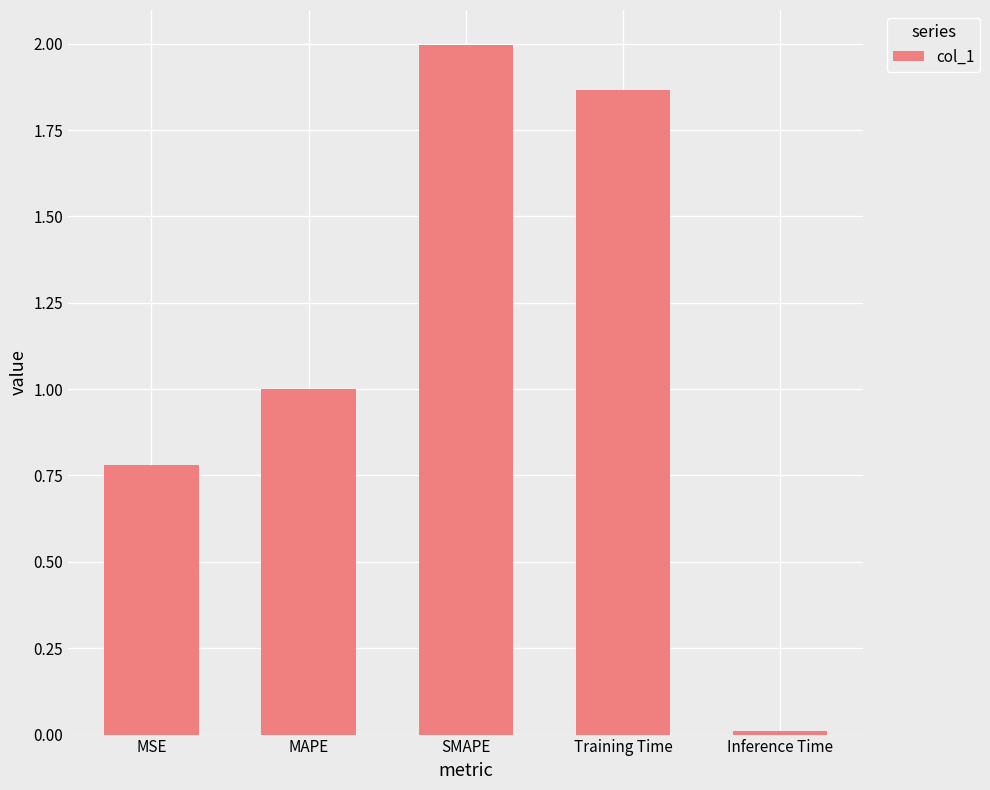

Rank the categories by value from lowest to highest.

Inference Time, MSE, MAPE, Training Time, SMAPE